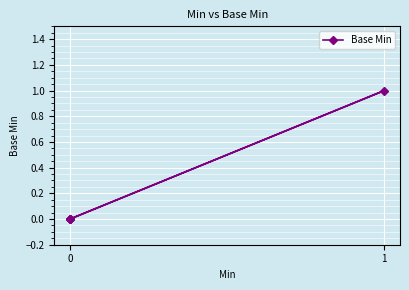

Does the chart display data point markers on the line(s)?

Yes